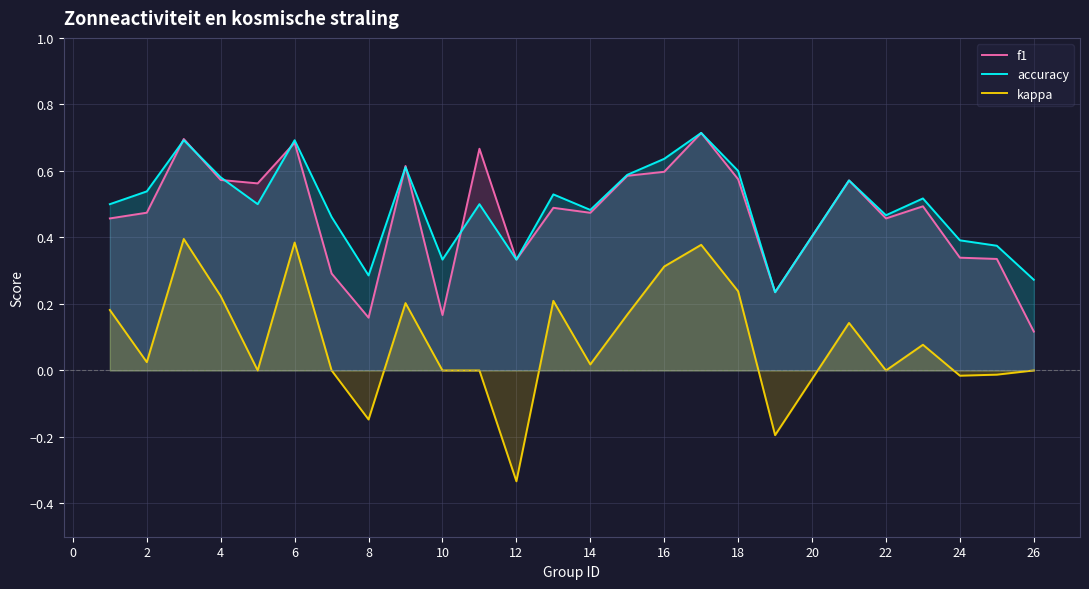

How many lines are shown in the chart?

3